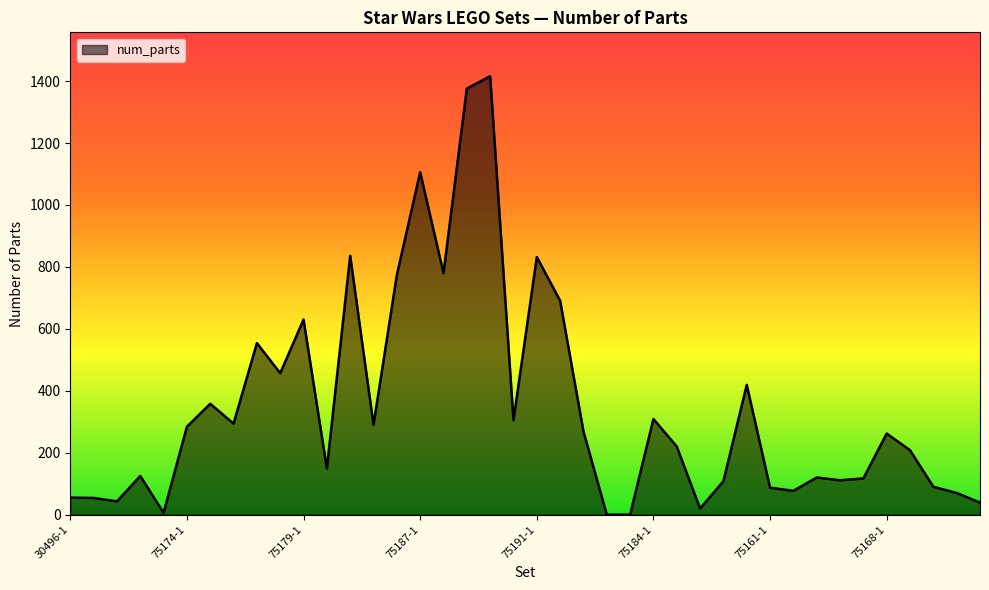

What is the difference between the maximum and minimum values?

1416